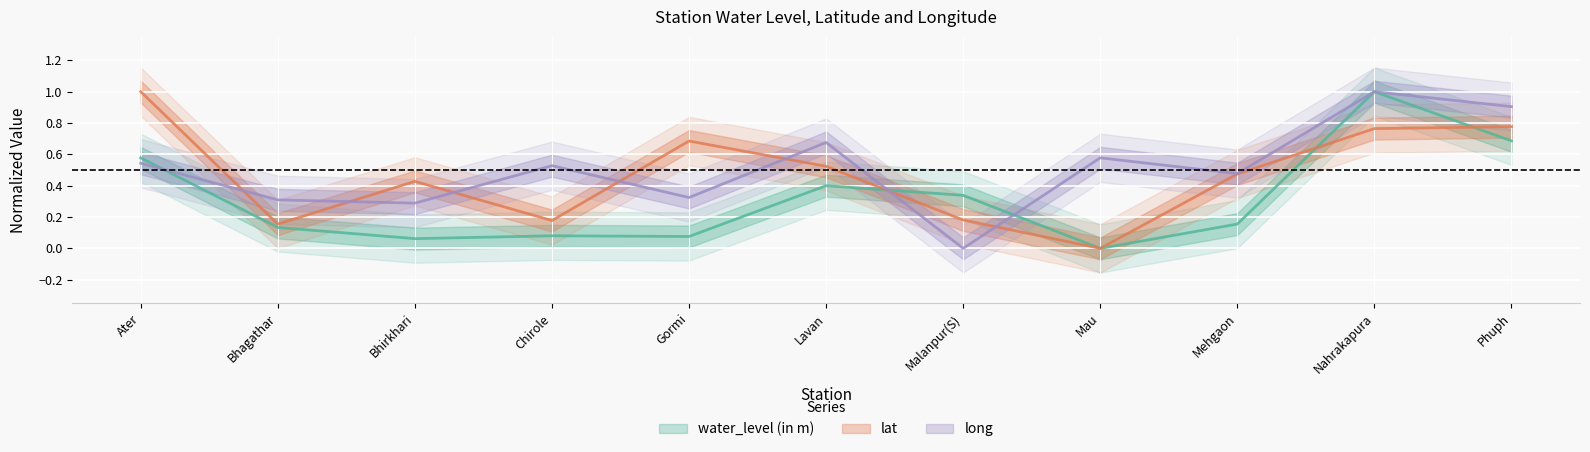

What position from the left is Malanpur(S)?

7